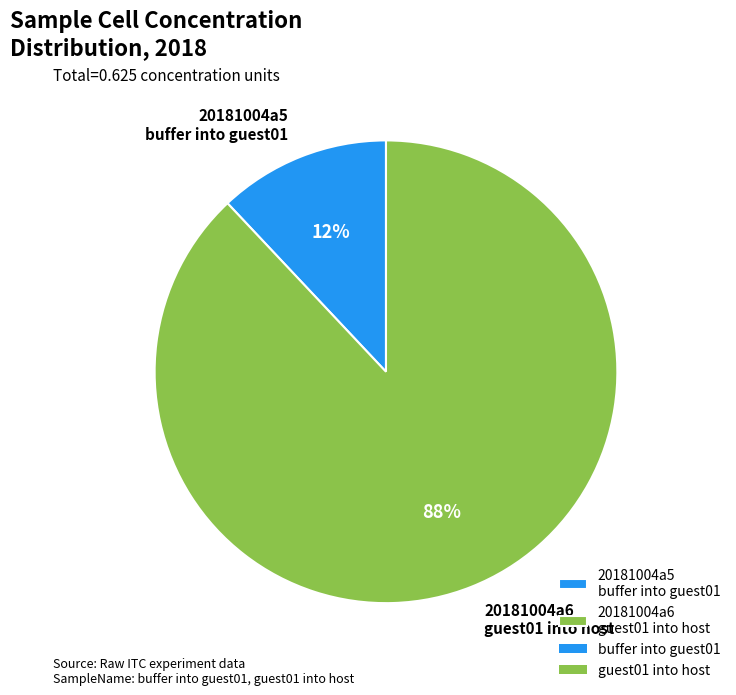

Does any single category account for the majority?

Yes